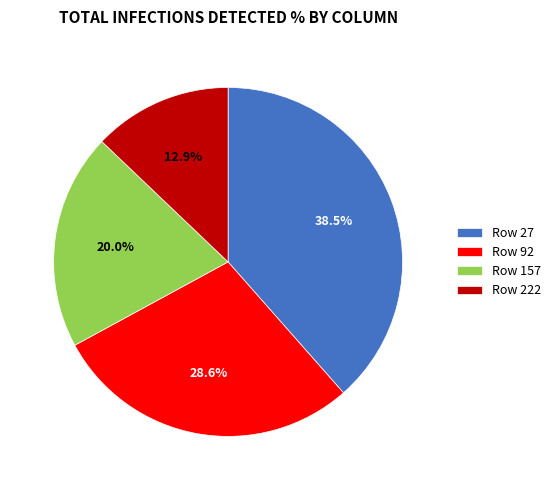

Between Row 27 and Row 92, which is larger?

Row 27